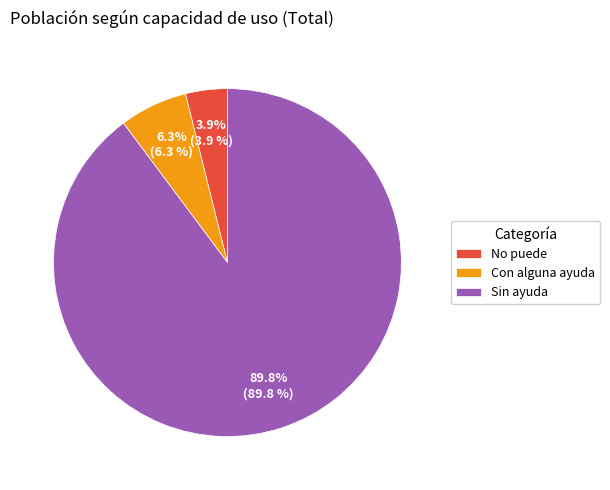

Which slice is the smallest?

No puede